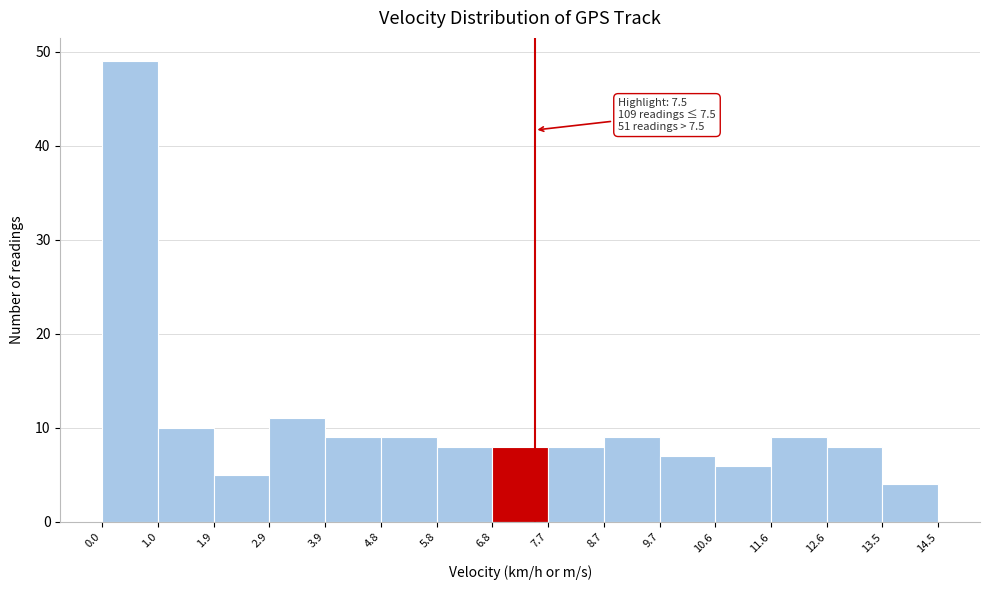

Over which range of the x-axis is the bar tallest?

0.0 to 1.0